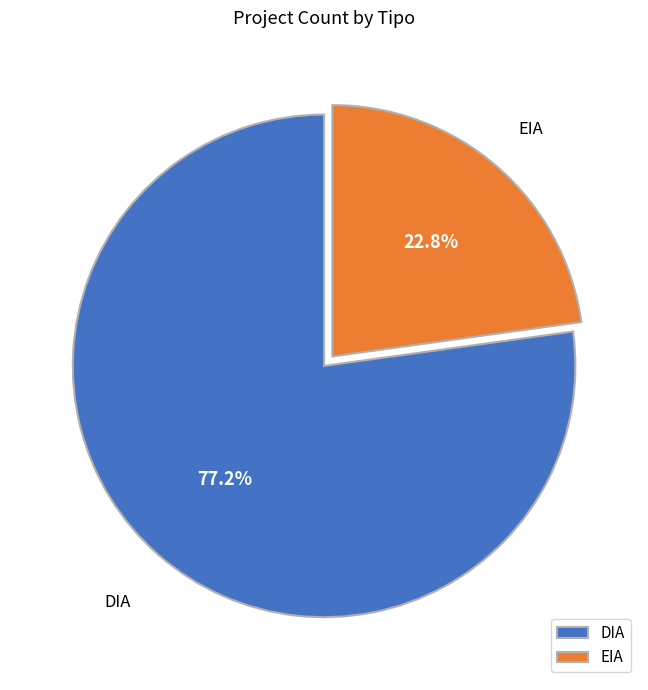

Which slice represents more than half of the pie?

DIA